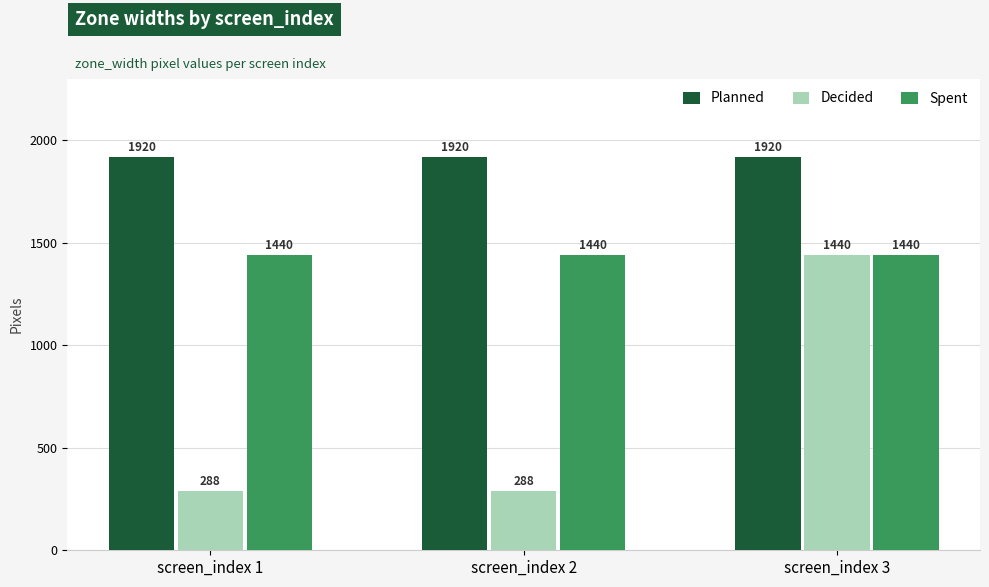

True or false: Decided has a value of 483 at screen_index 2.

False